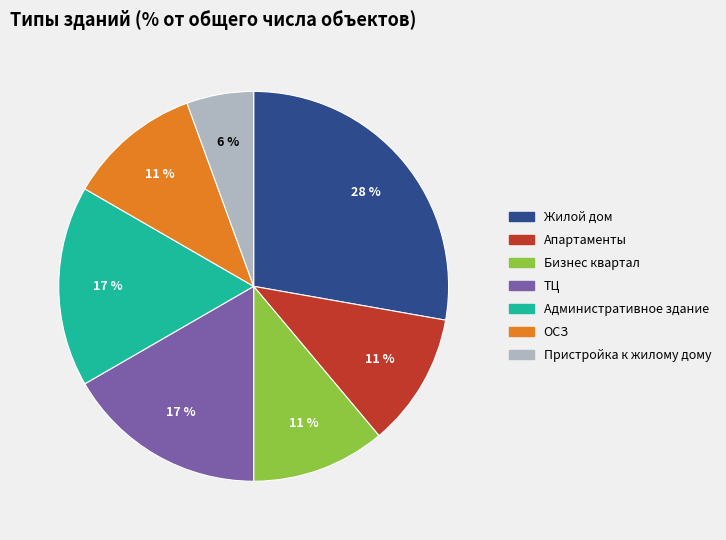

To the nearest percent, what portion does Апартаменты represent?

11%